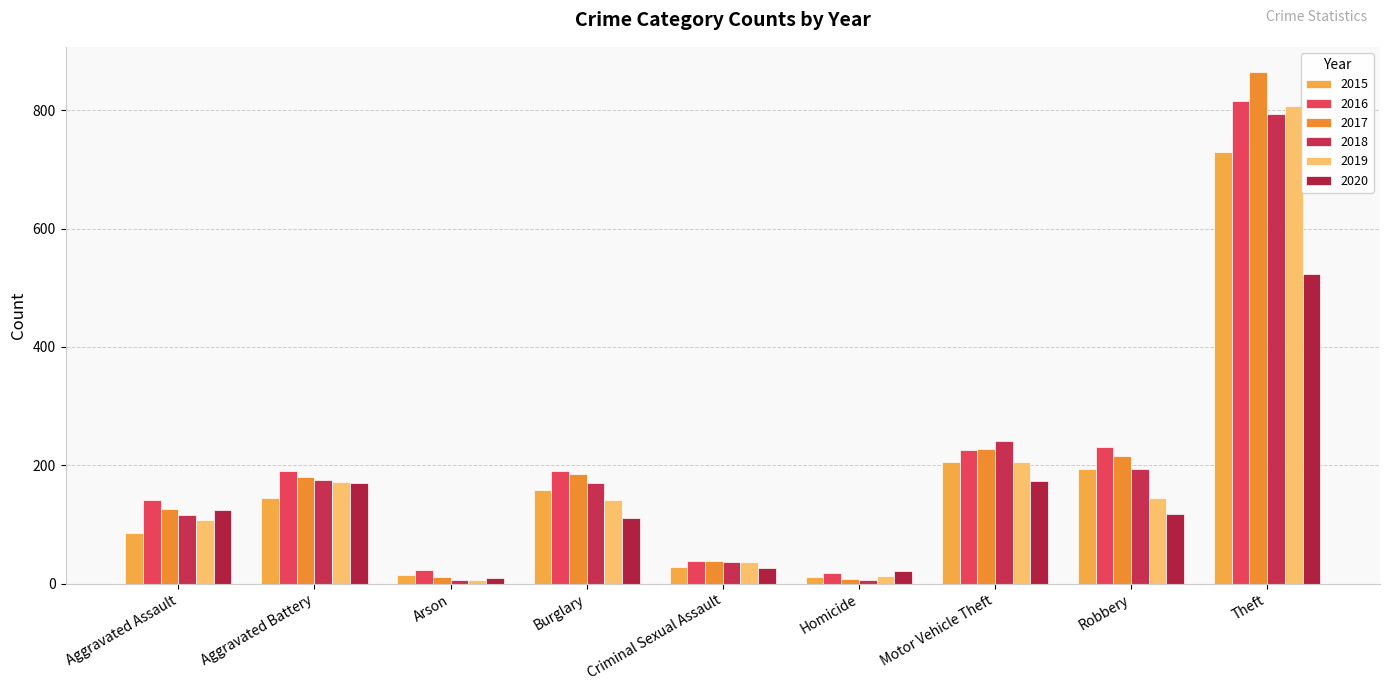

What is the sum of all 2020 values?

1281